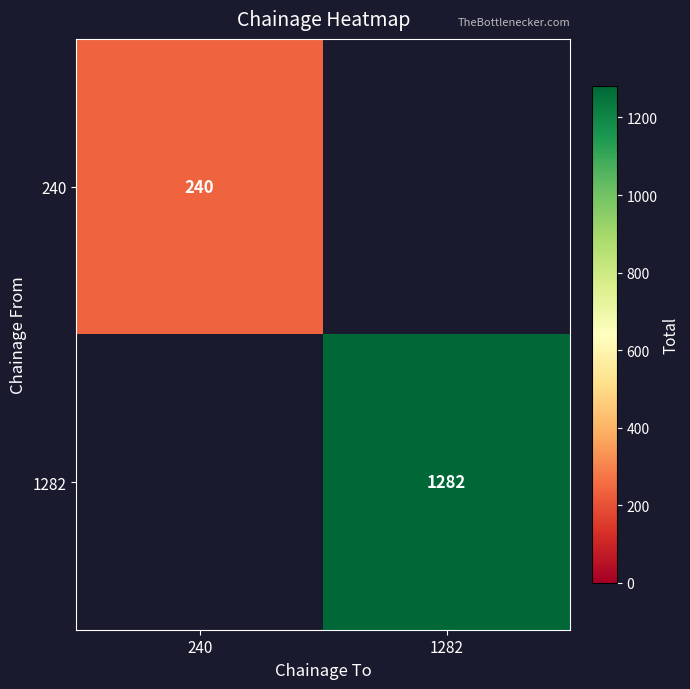

Is the value of 1282 at 1282 greater than the value of 240 at 240?

Yes